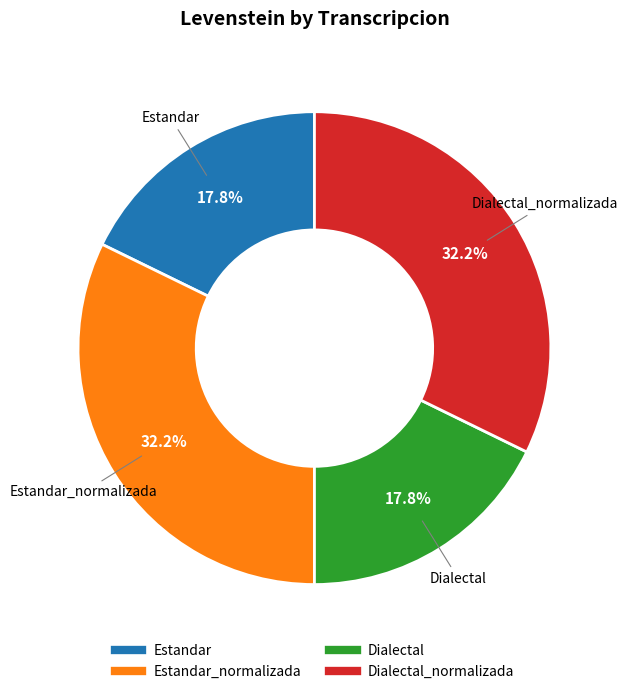

Does any single category account for the majority?

No